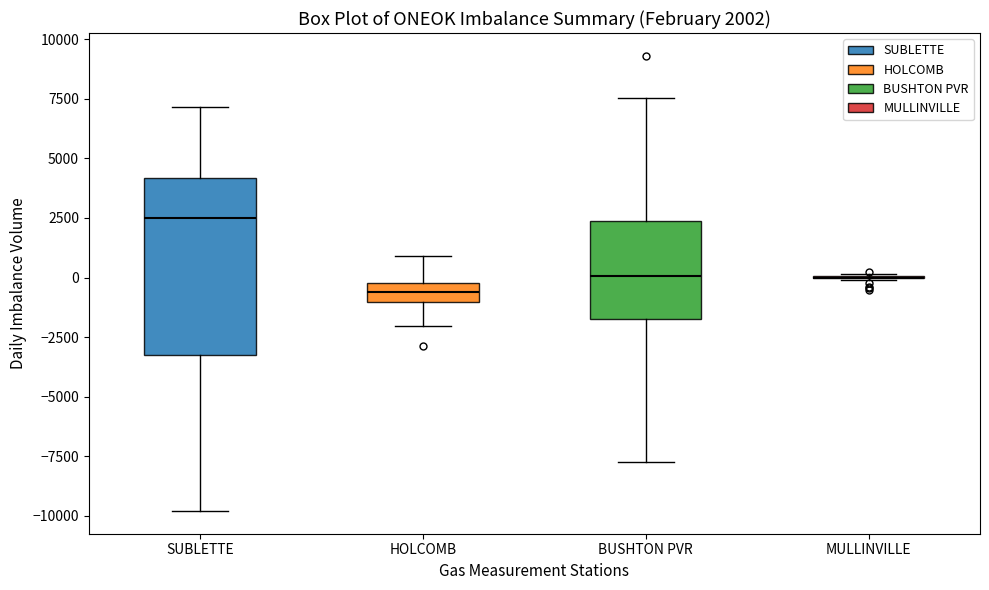

Which box is the tallest, from its lower edge to its upper edge?

SUBLETTE